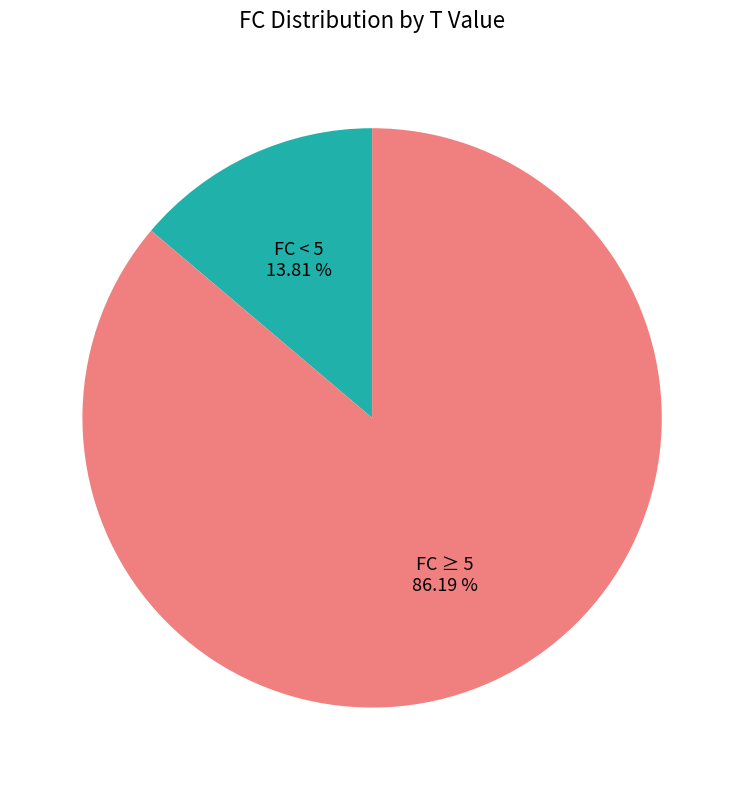

Does any single category account for the majority?

Yes